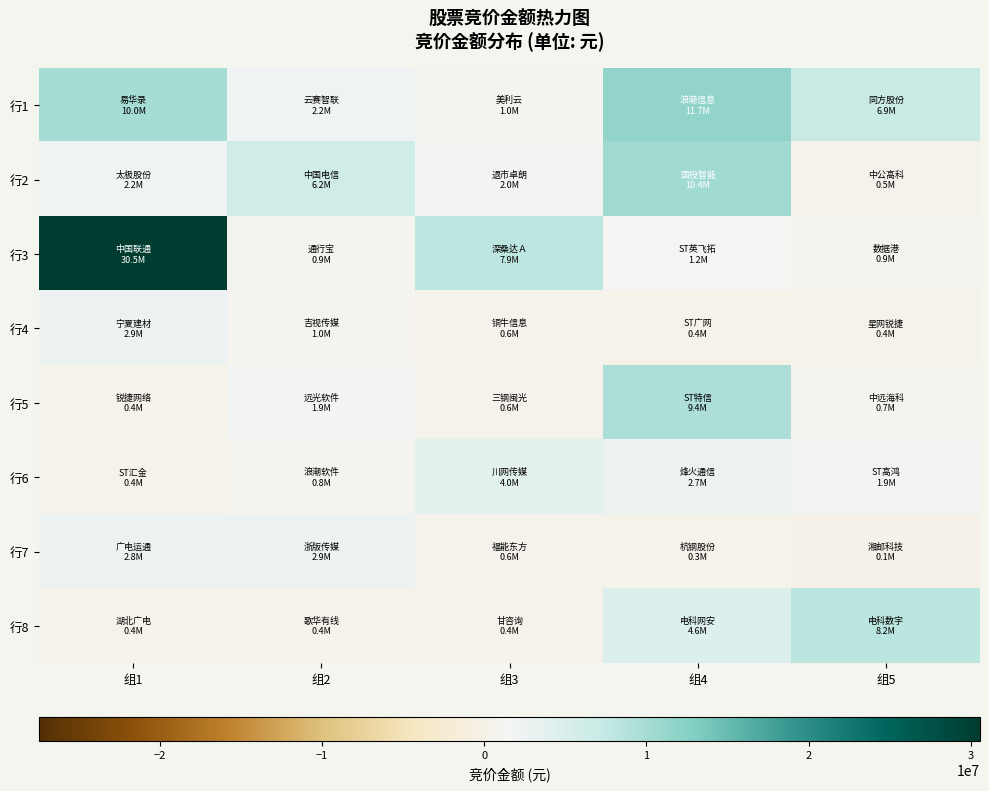

Rank the series at 组2 from highest to lowest value.

行2, 行7, 行1, 行5, 行4, 行3, 行6, 行8